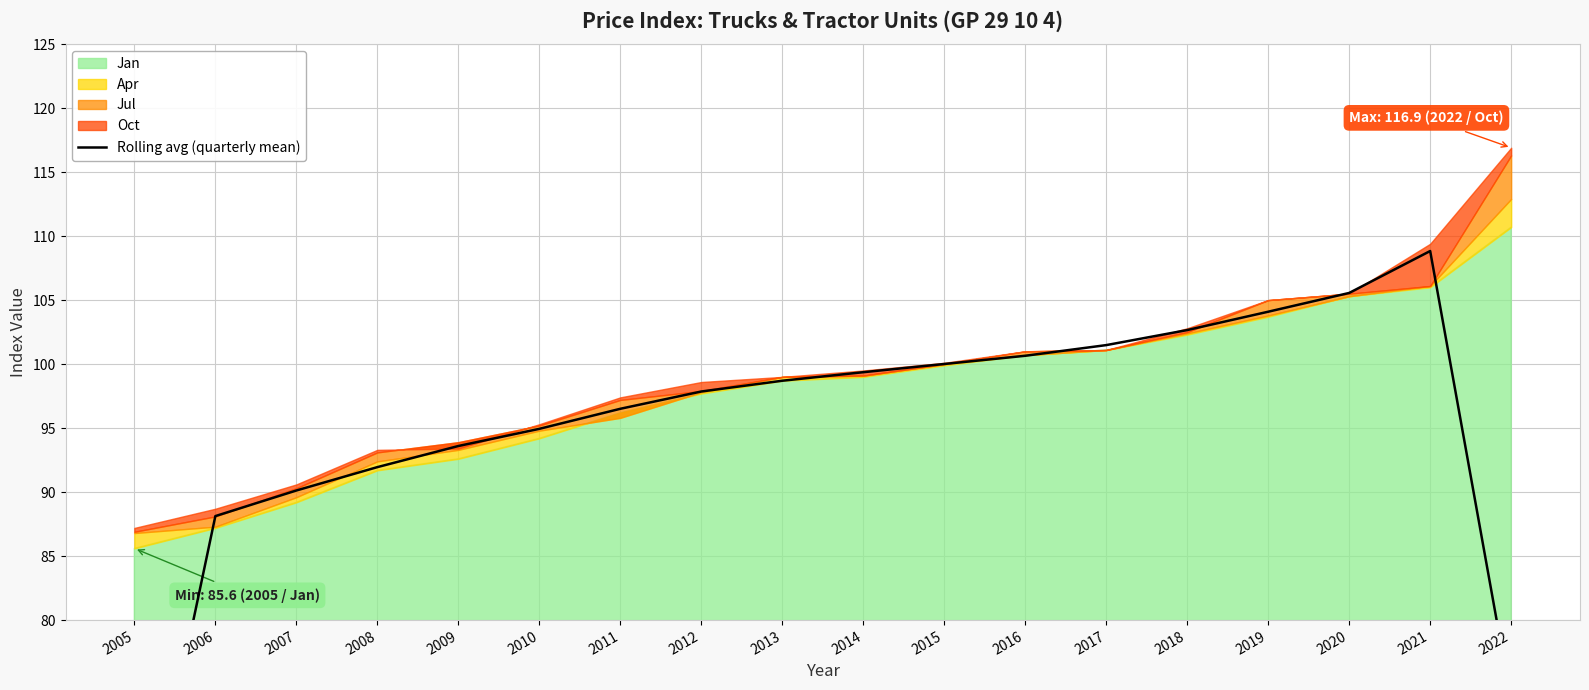

What is the approximate value at 2009?

93.6